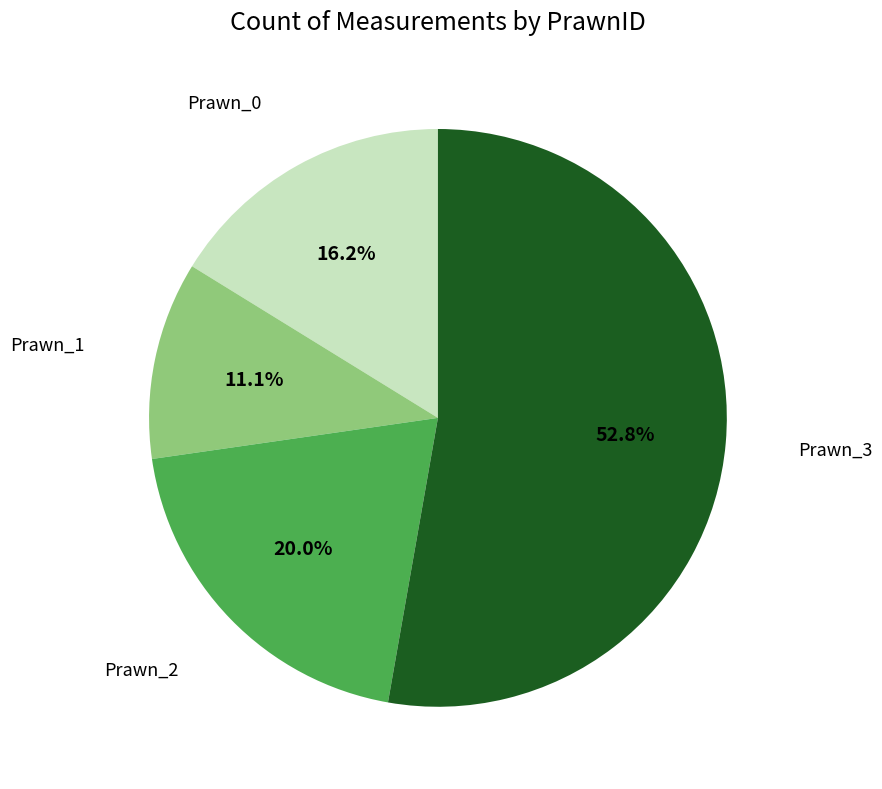

Is there a majority slice in this chart?

Yes